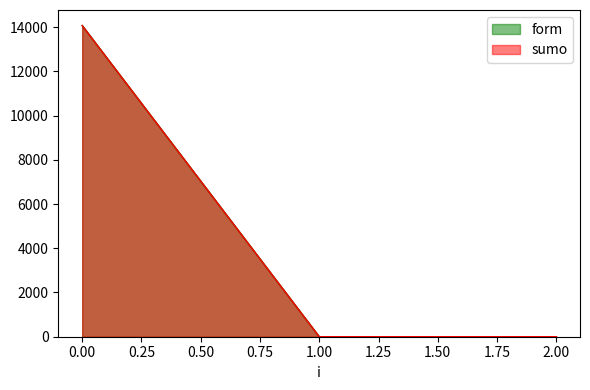

Reading left to right, list all the values displayed in this chart.

form: 0=14070.1	1=0.0	2=0.0
sumo: 0=14070.1	1=0.0	2=0.0